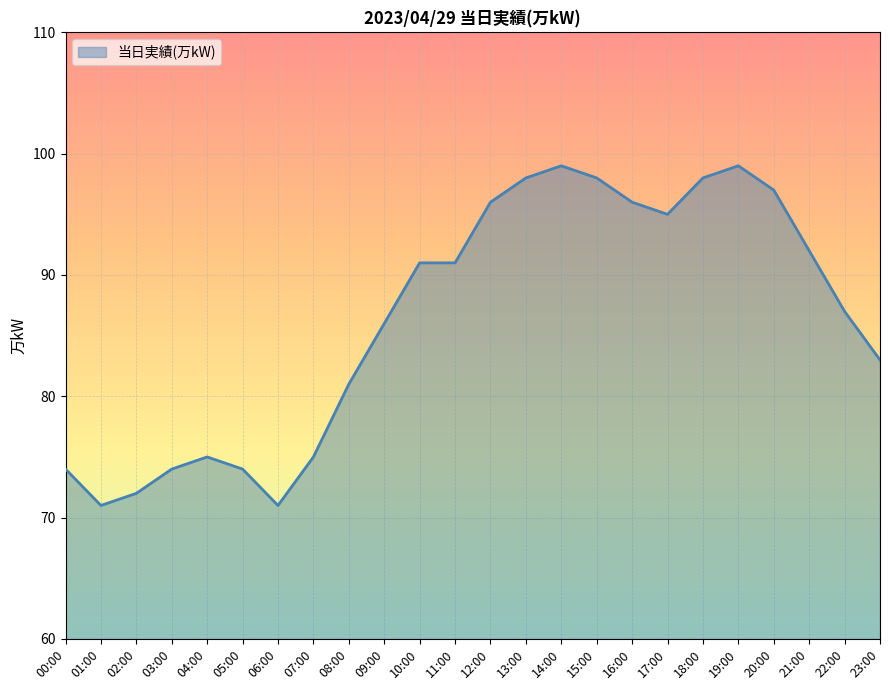

What is the change in value from 06:00 to 19:00?

+28